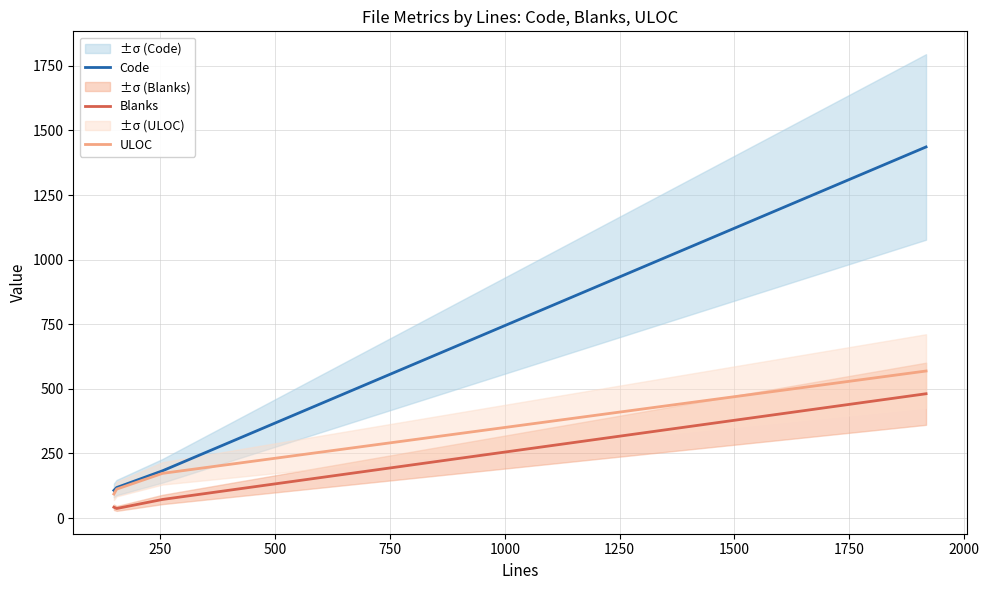

What are all the series names shown in the legend?

Code, Blanks, ULOC